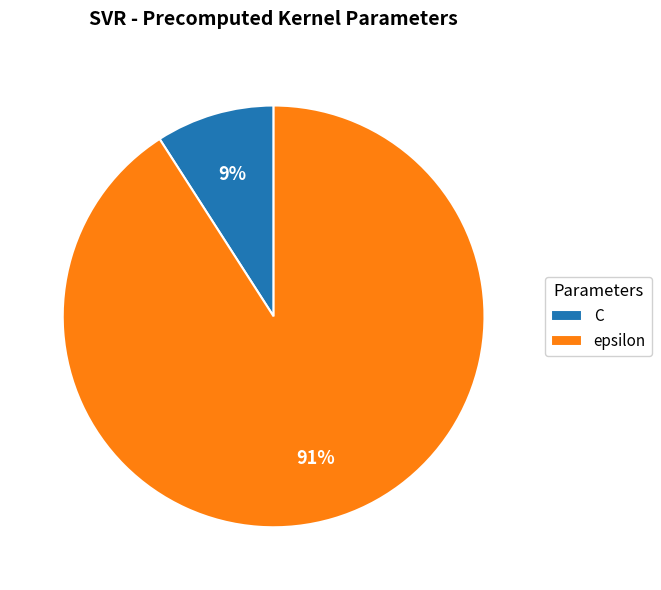

What is the ratio of the value at C to the value at epsilon?

0.1